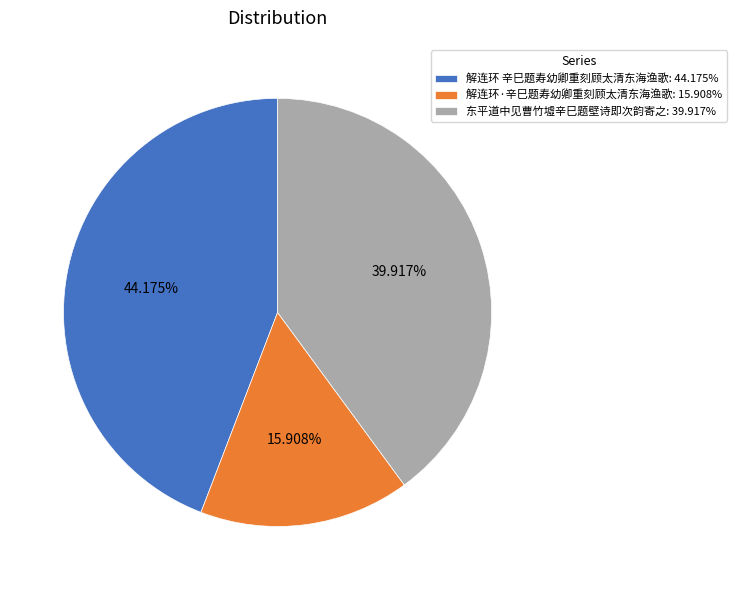

How many segments does this pie chart have?

3